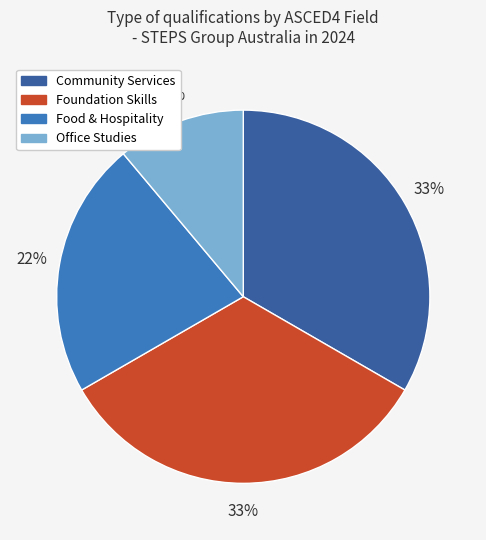

Is there any slice that represents more than half of the pie?

No